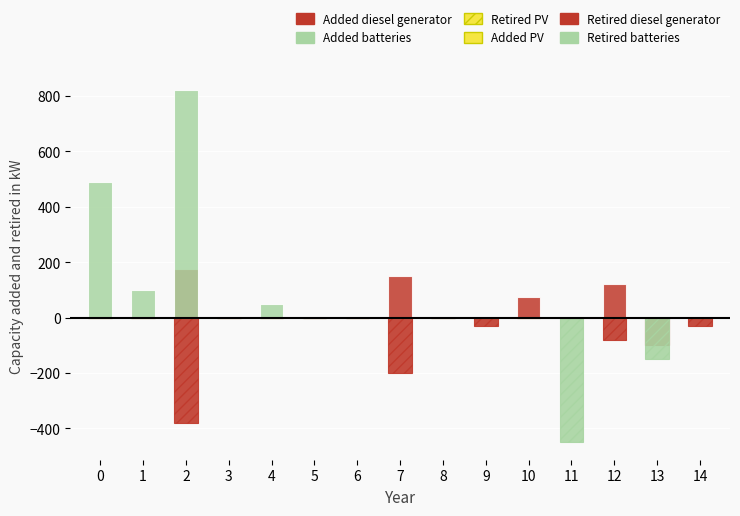

At 3, list the series in order from largest to smallest.

Added diesel generator, Added batteries, Retired PV, Added PV, Retired diesel generator, Retired batteries